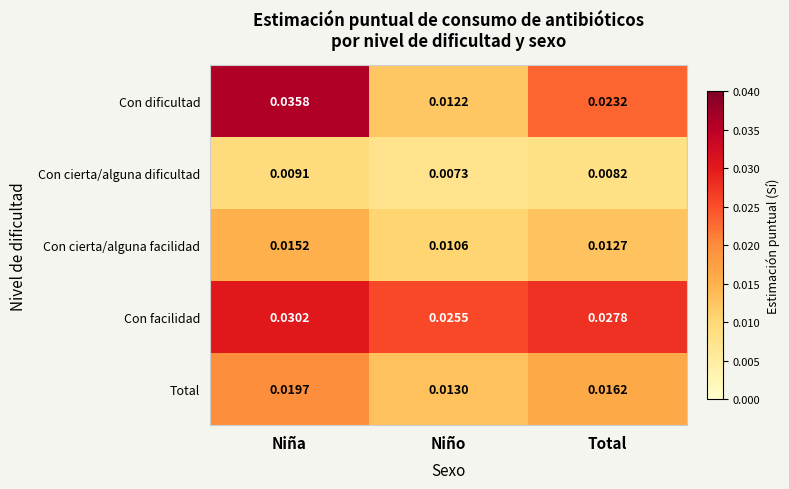

At Niña, list the series in order from smallest to largest.

Con cierta/alguna dificultad, Con cierta/alguna facilidad, Total, Con facilidad, Con dificultad